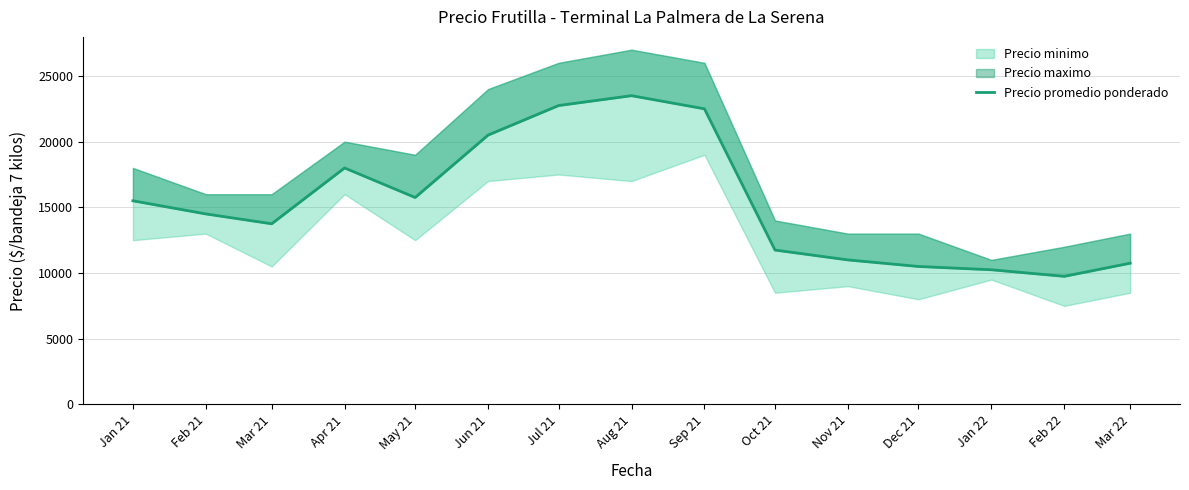

List the labels in order of value, largest first.

Aug 21, Jul 21, Sep 21, Jun 21, Apr 21, May 21, Jan 21, Feb 21, Mar 21, Oct 21, Nov 21, Mar 22, Dec 21, Jan 22, Feb 22